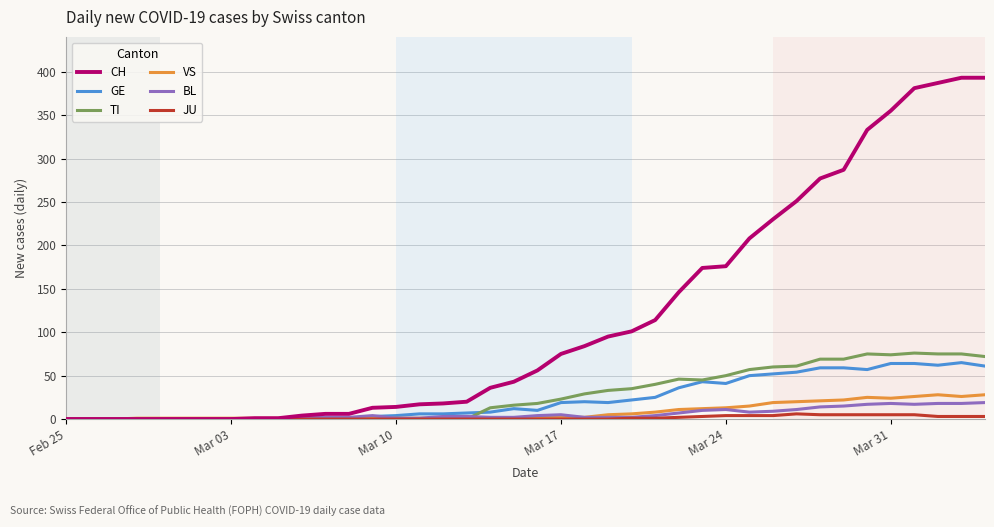

Which series has the largest total across all categories?

CH